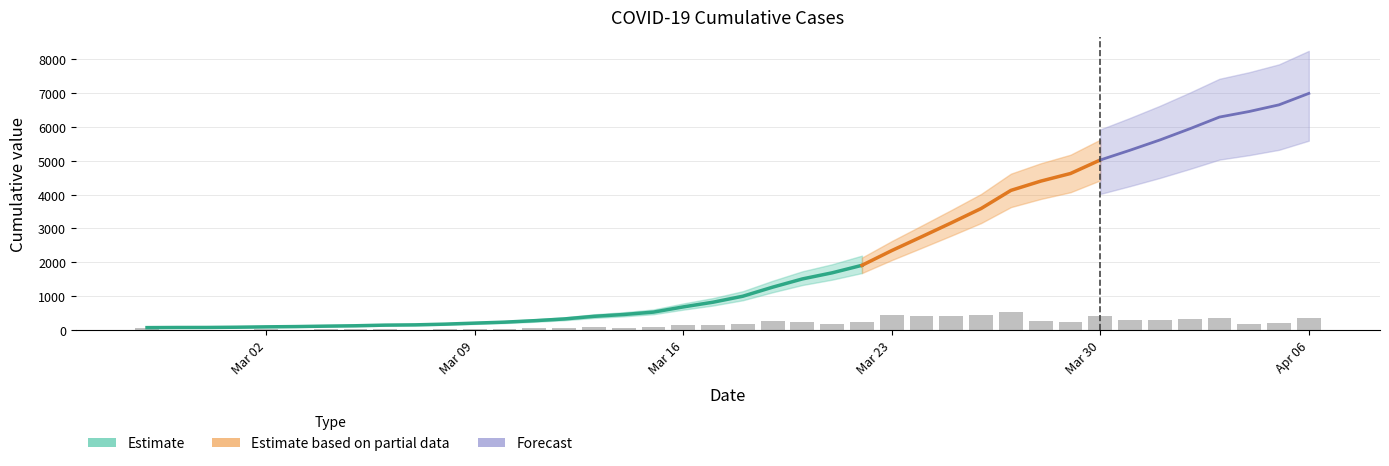

List the labels in order of value, largest first.

2020-04-06, 2020-04-05, 2020-04-04, 2020-04-03, 2020-04-02, 2020-04-01, 2020-03-31, 2020-03-30, 2020-03-29, 2020-03-28, 2020-03-27, 2020-03-26, 2020-03-25, 2020-03-24, 2020-03-23, 2020-03-22, 2020-03-21, 2020-03-20, 2020-03-19, 2020-03-18, 2020-03-17, 2020-03-16, 2020-03-15, 2020-03-14, 2020-03-13, 2020-03-12, 2020-03-11, 2020-03-10, 2020-03-09, 2020-03-08, 2020-03-07, 2020-03-06, 2020-03-05, 2020-03-04, 2020-03-03, 2020-03-02, 2020-03-01, 2020-02-29, 2020-02-28, 2020-02-27